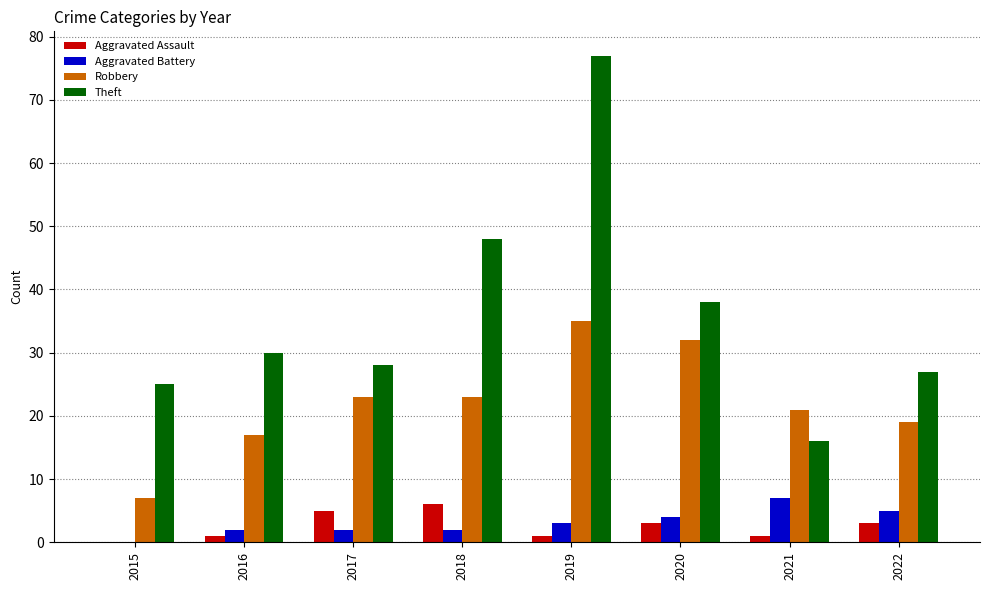

Reading left to right, transcribe all the data shown in this chart.

Aggravated Assault: 0	1	5	6	1	3	1	3
Aggravated Battery: 0	2	2	2	3	4	7	5
Robbery: 7	17	23	23	35	32	21	19
Theft: 25	30	28	48	77	38	16	27